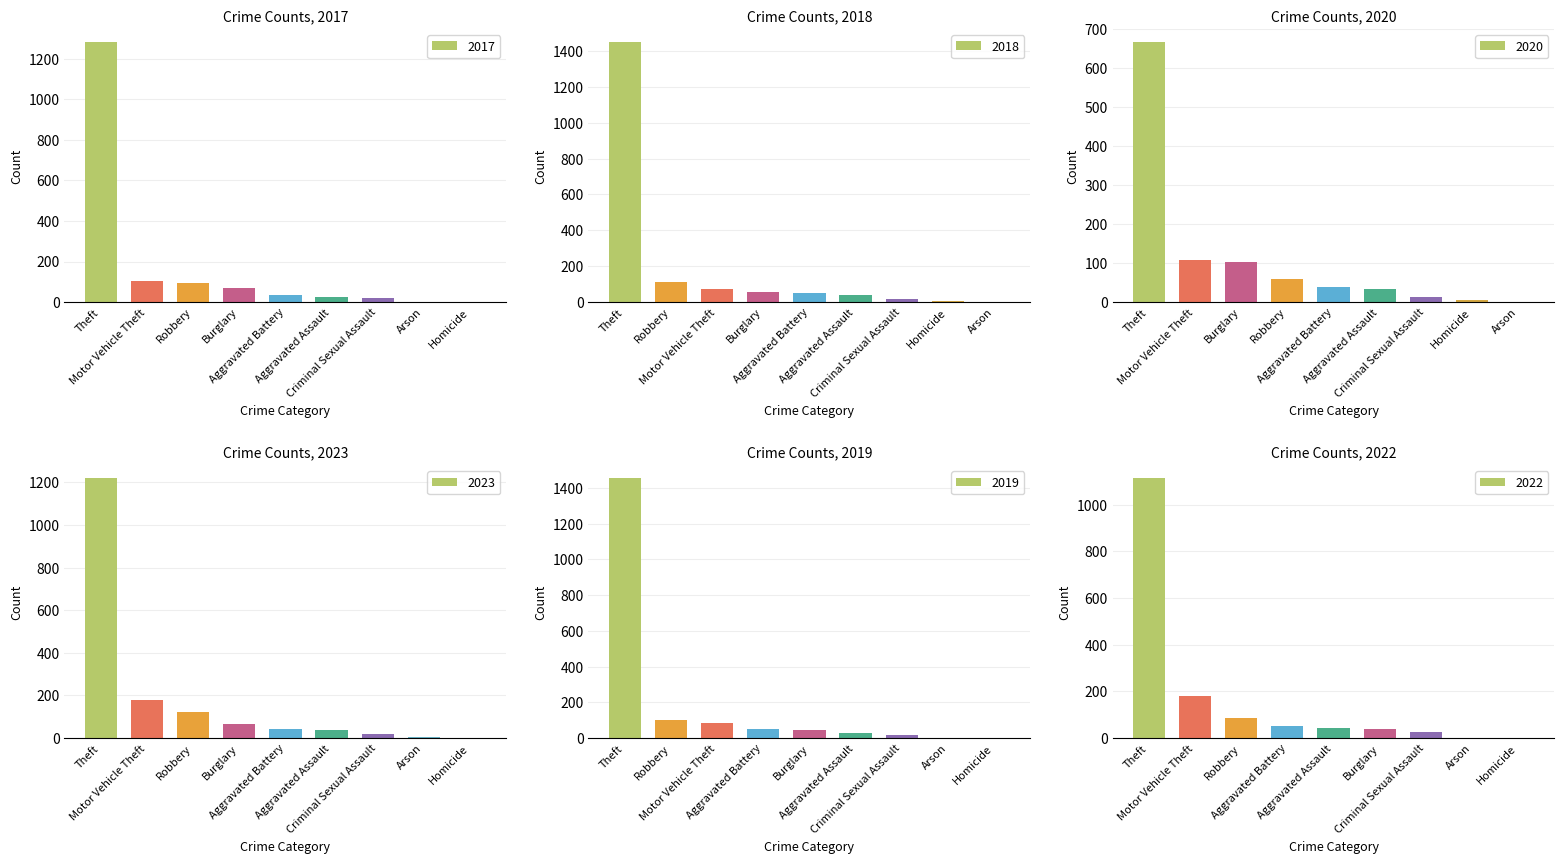

Which series has the widest spread of values?

2019